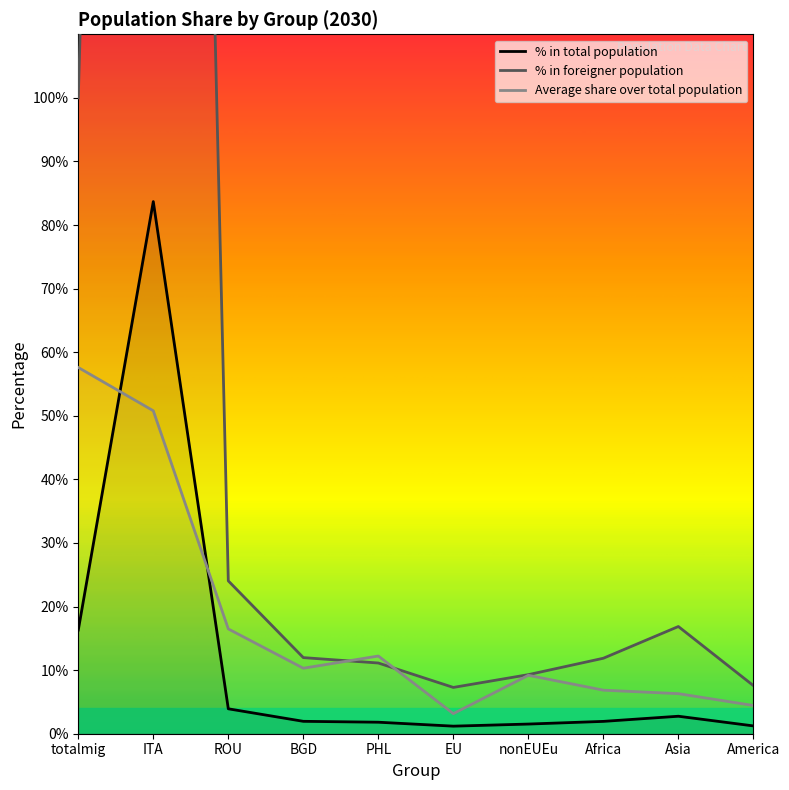

At which label is % in total population closest to 42?

totalmig